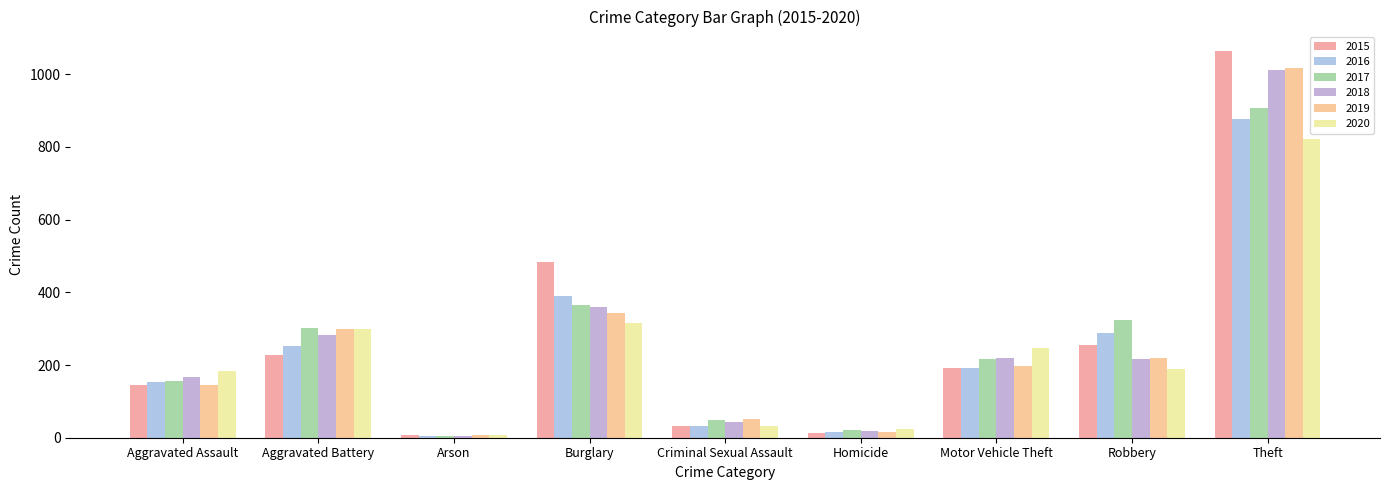

The value of 2020 at Arson is 4. True or false?

False